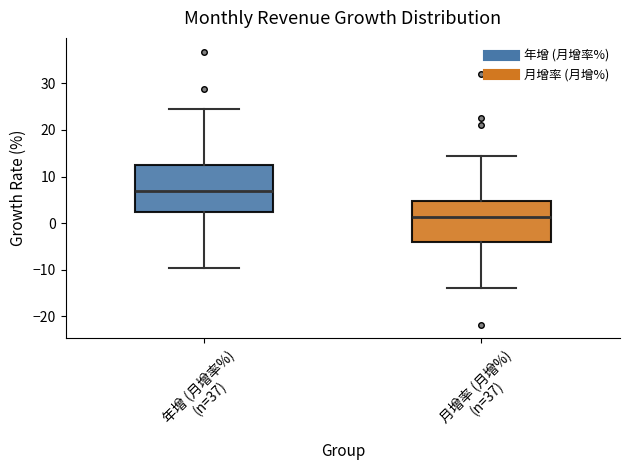

Reading left to right, transcribe this box plot: for each box, give where its median line is, the range the box spans, and where its two whiskers end, as read against the y-axis. The values are not printed on the chart, so give them approximately, as read against the axis.

年增 (月增率%) (n=37): median 7, box 2 to 12, whiskers -10 to 24
月增率 (月增%) (n=37): median 1, box -4 to 5, whiskers -14 to 14